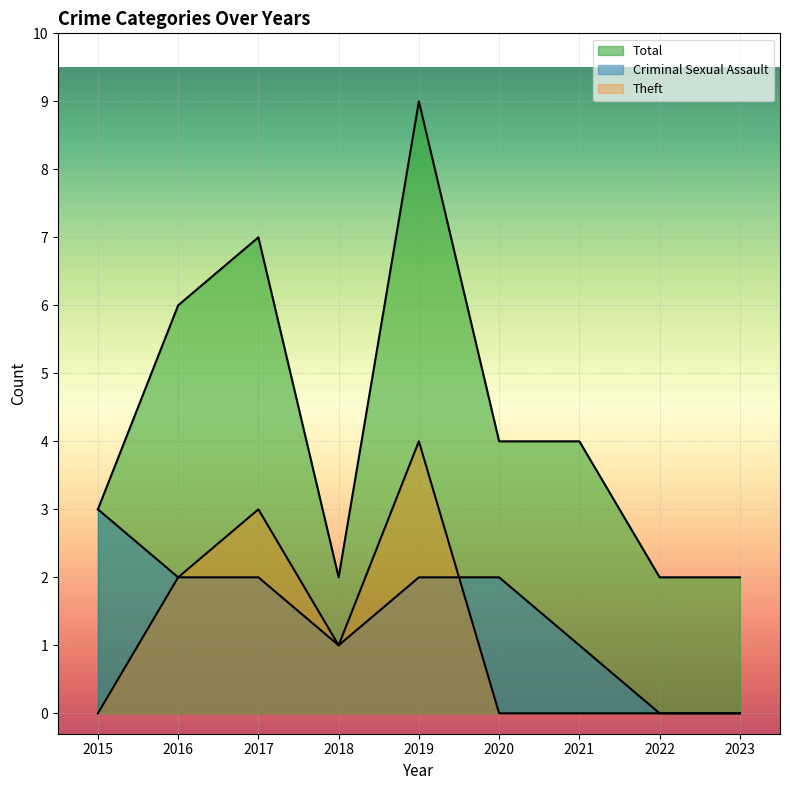

How many values in the Total series exceed 4?

3